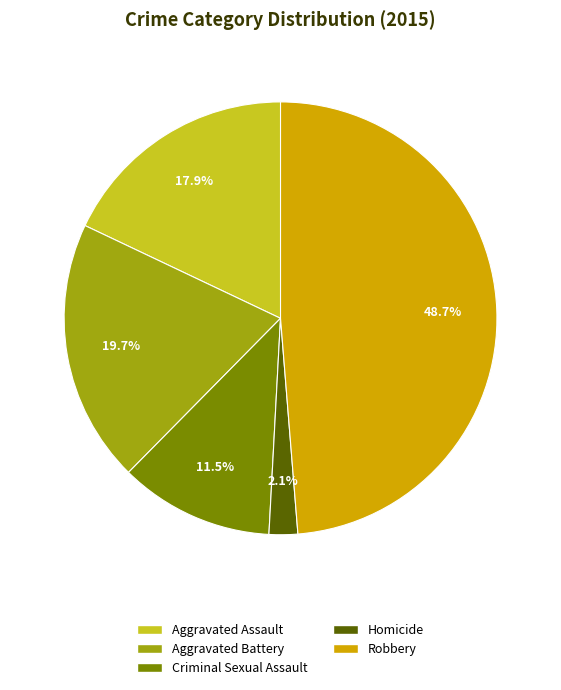

Which slice is the largest?

Robbery